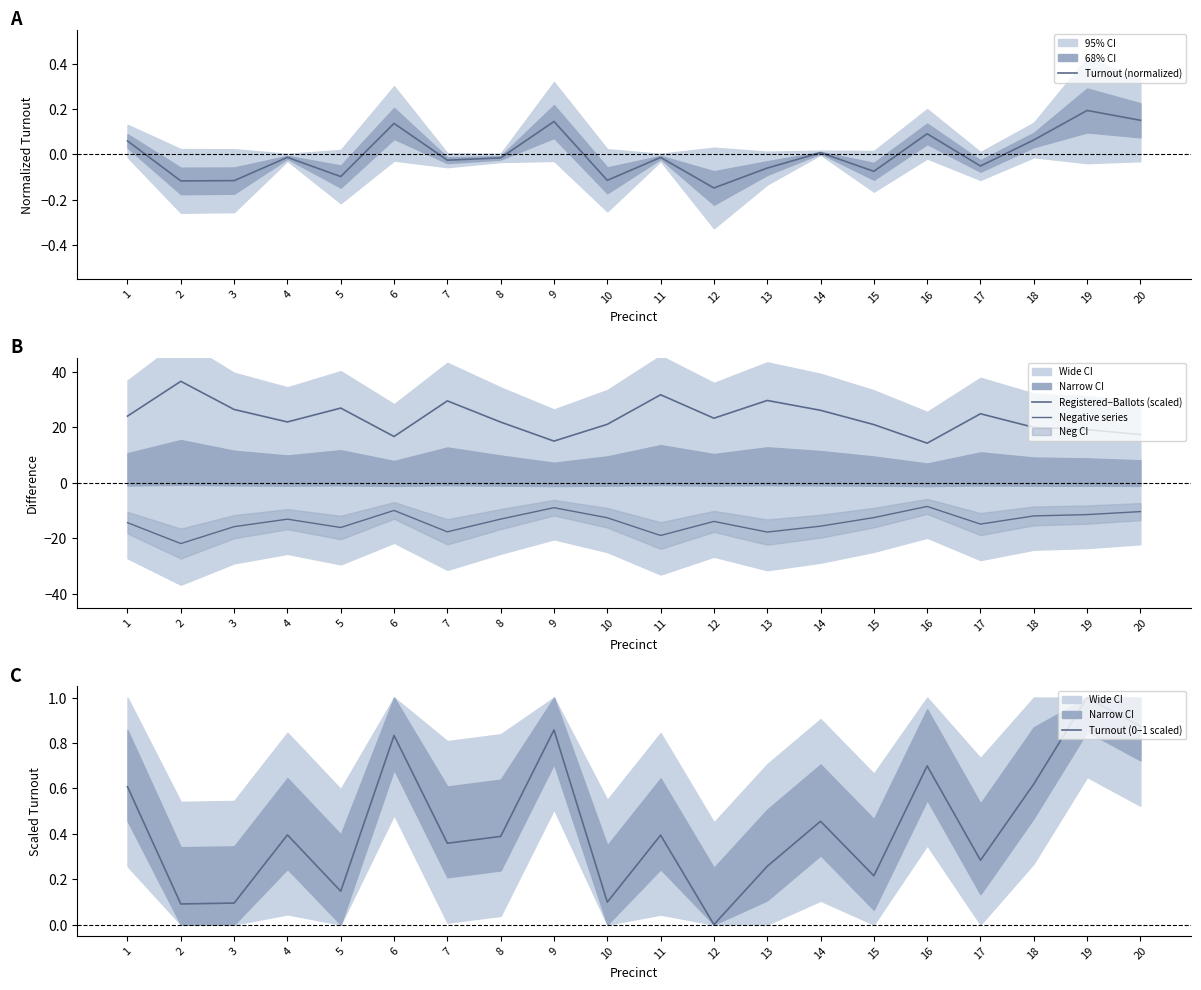

At which category does Turnout (normalized) reach its first local peak?

4